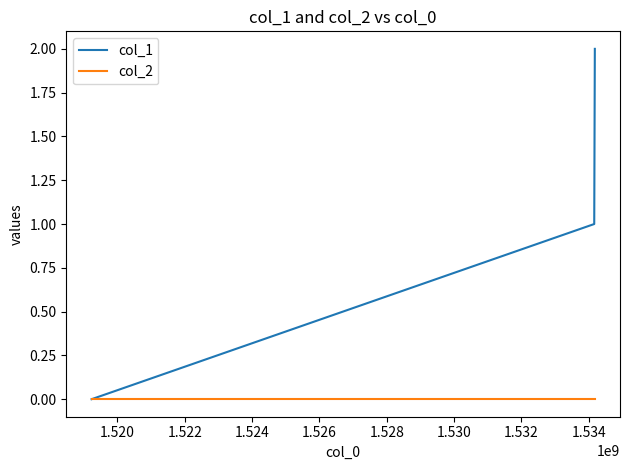

Which series has the widest spread of values?

col_1